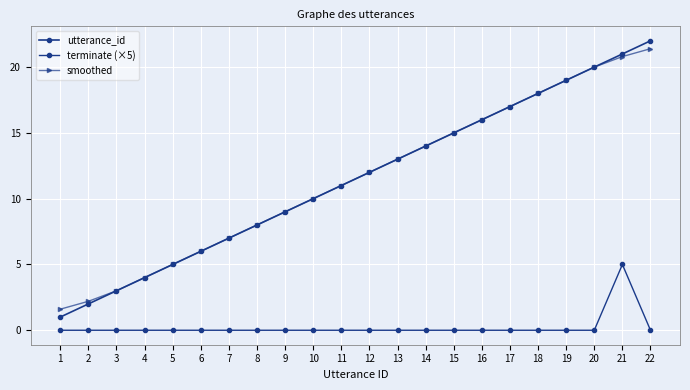

How many lines are shown in the chart?

3